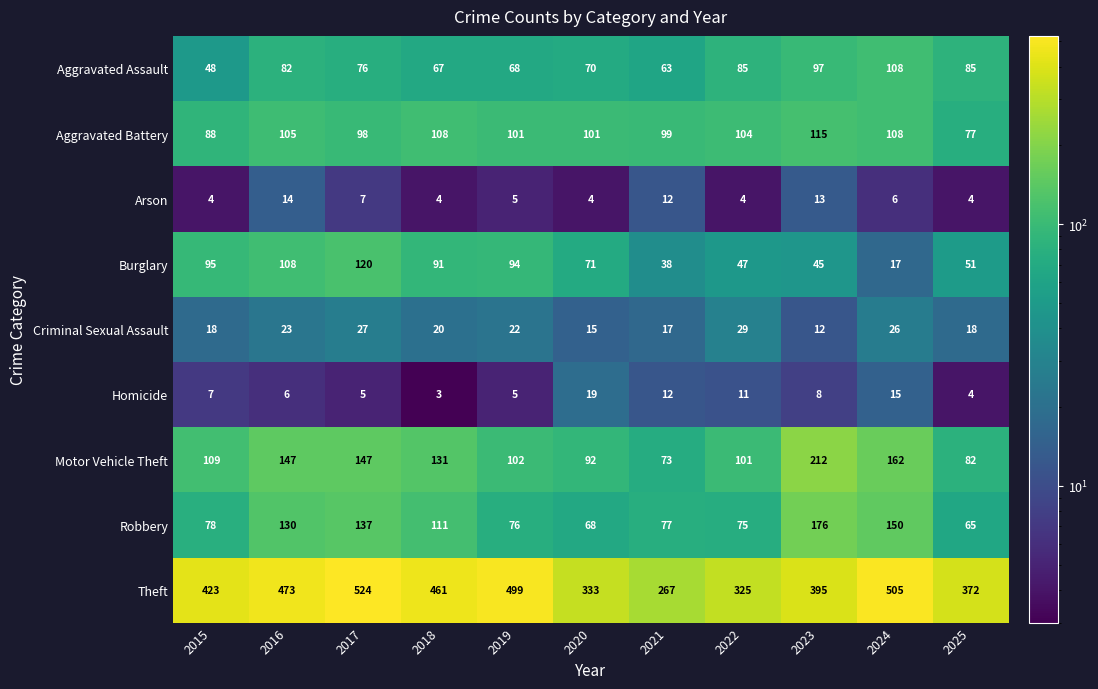

Which category has the lowest value across all series?

2018